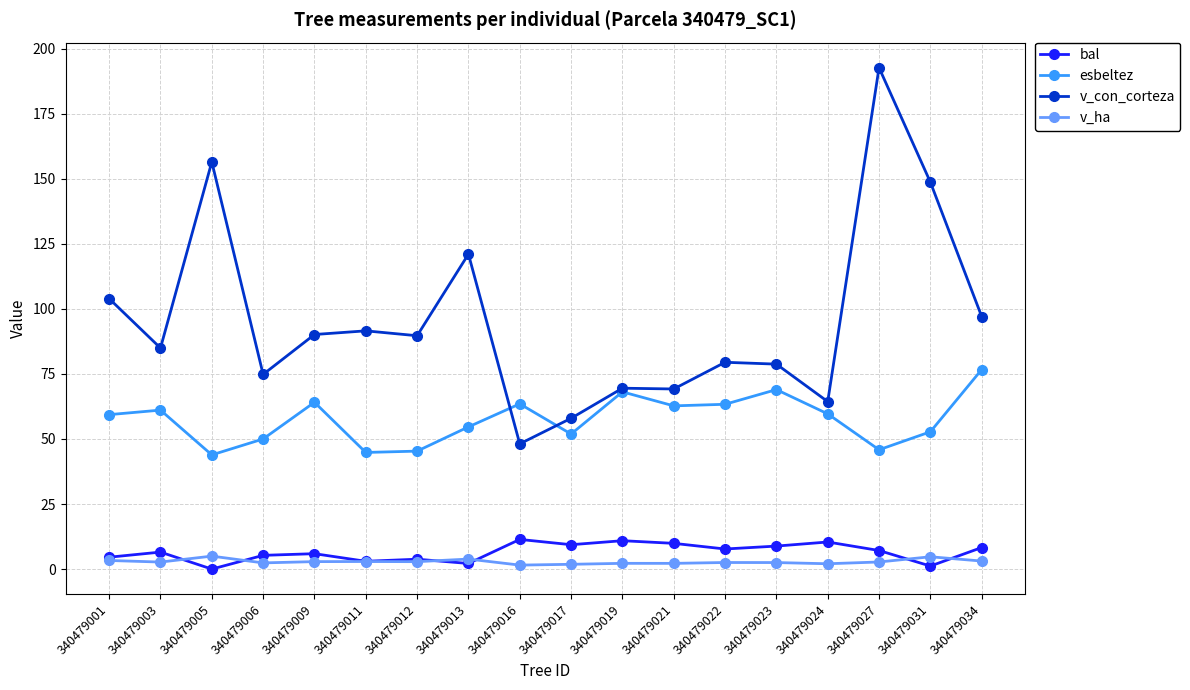

Is the value of bal at 340479009 greater than the value of v_con_corteza at 340479034?

No